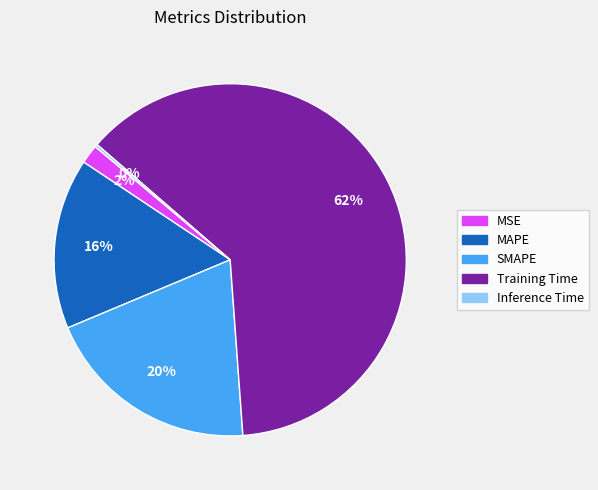

Which has a higher value, SMAPE or MSE?

SMAPE